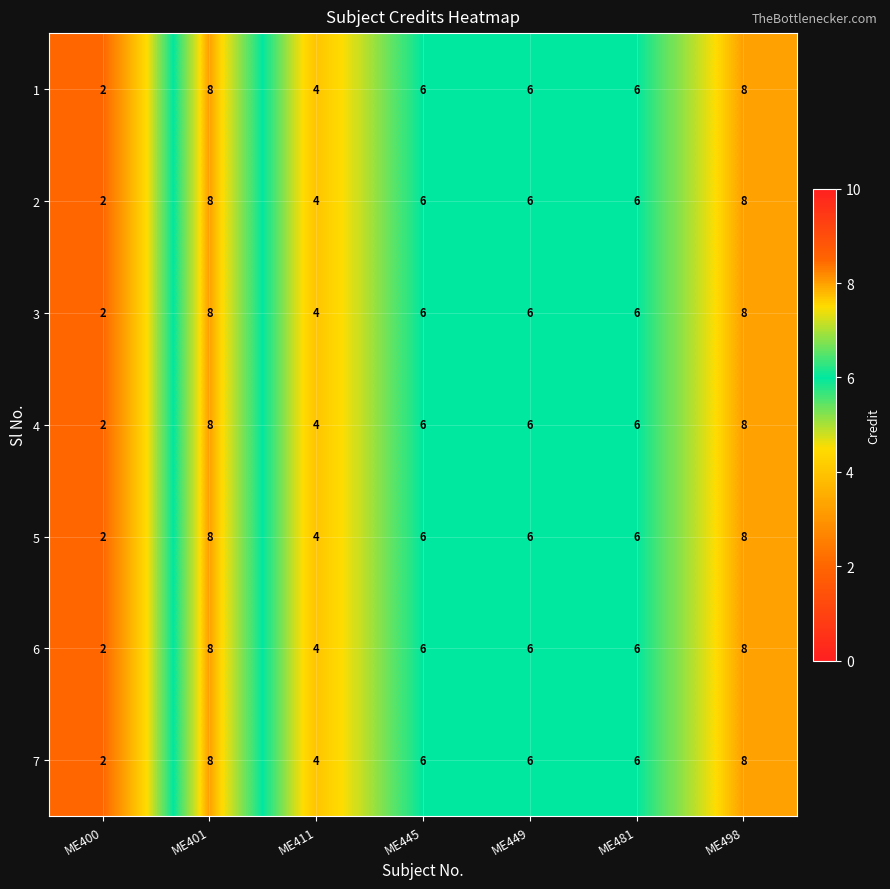

What is the average value of the 7 series?

6